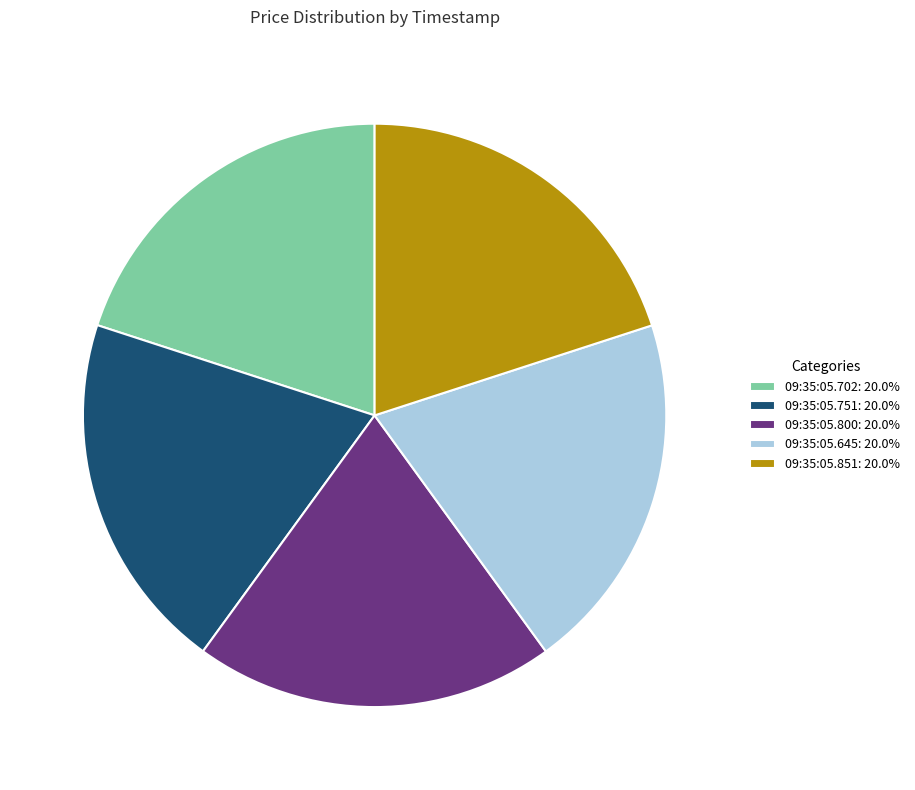

Approximately how many times larger is the value at 09:35:05.851: 20.0% compared to 09:35:05.800: 20.0%?

1.0